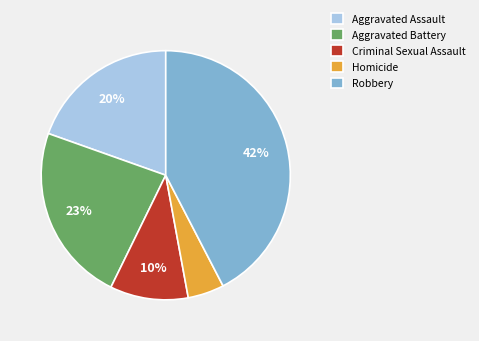

The Aggravated Battery slice represents 23% of the pie. True or false?

True